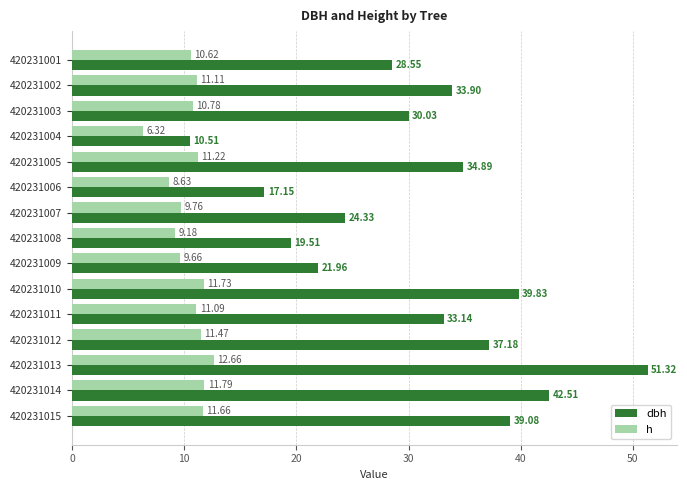

What is the difference between the maximum and minimum values in the h series?

6.3